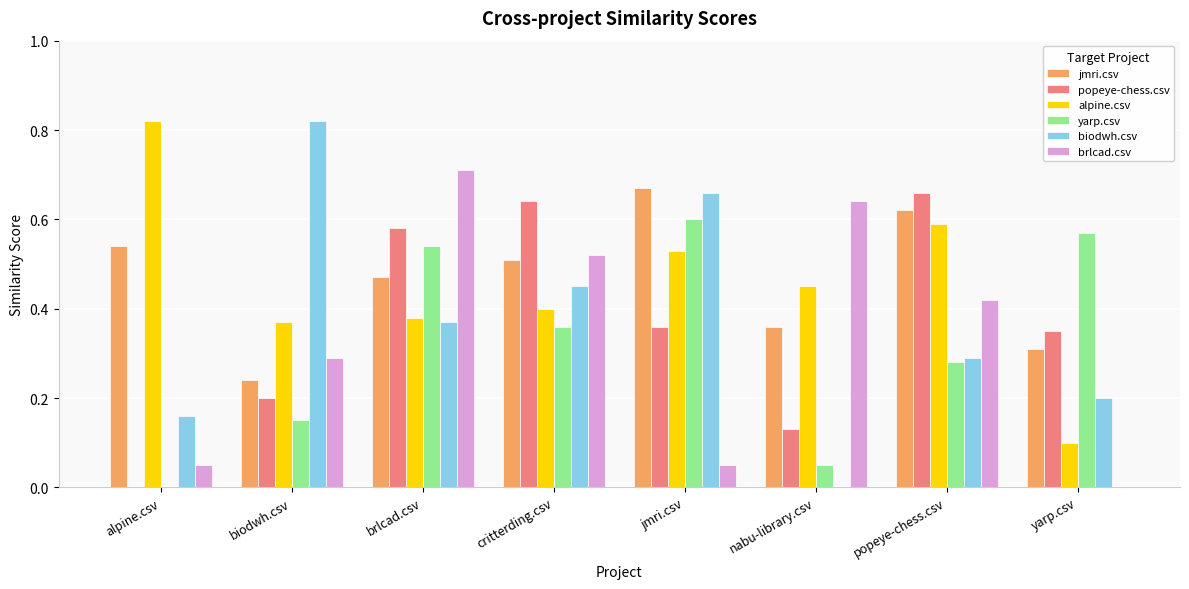

What is the total value across all series at critterding.csv?

2.9